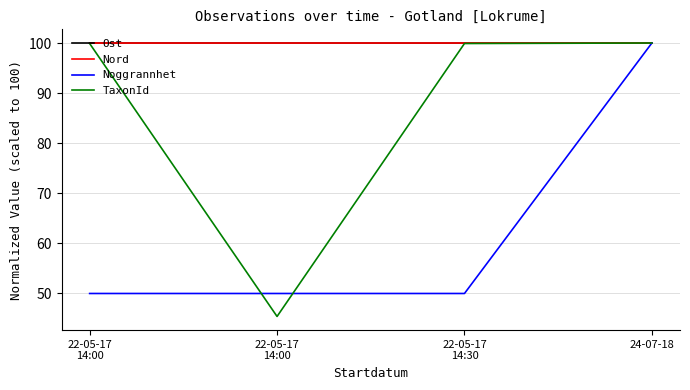

What is the label of the 3rd point from the right?

22-05-17
14:00